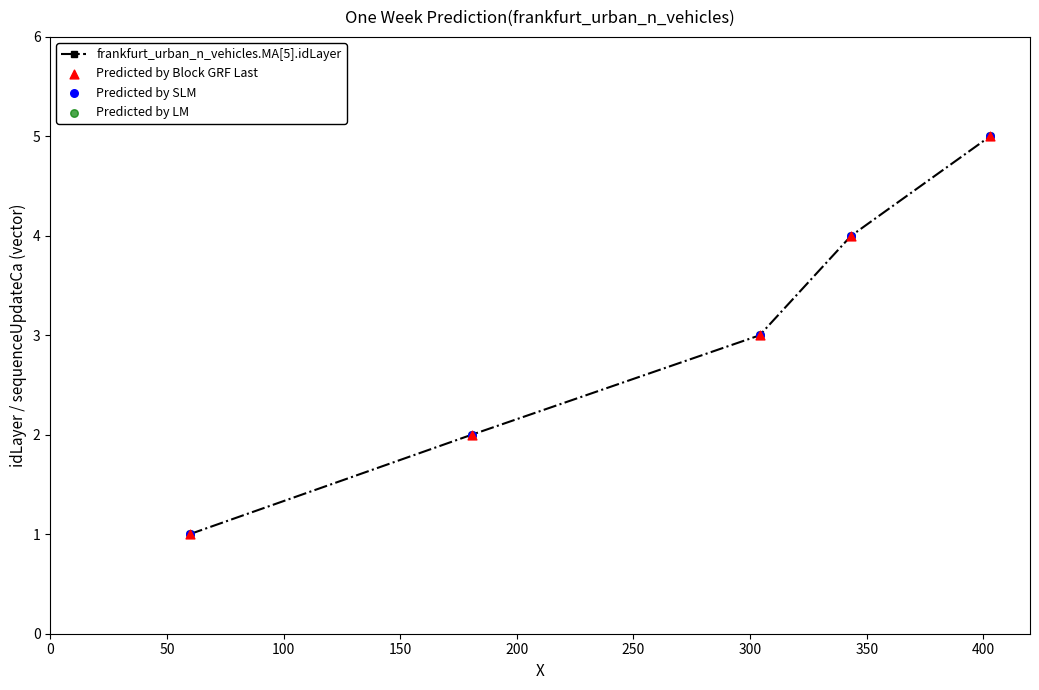

What is the maximum value shown in the chart?

5